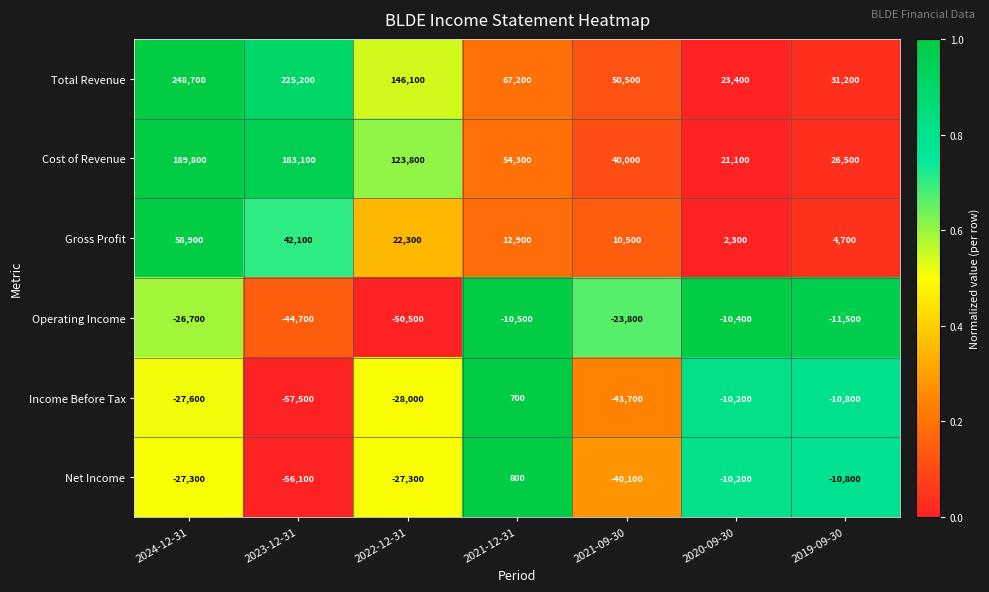

What is the total value across all series at 2019-09-30?

29300